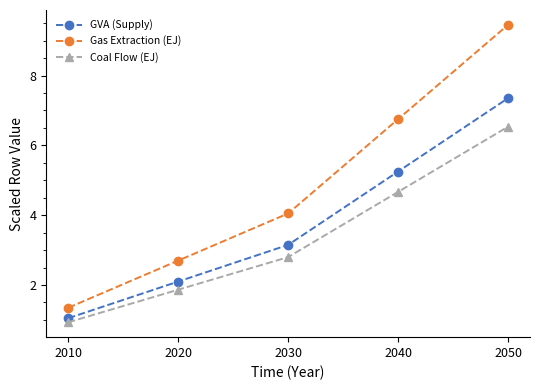

What is the maximum value for Coal Flow (EJ)?

6.5